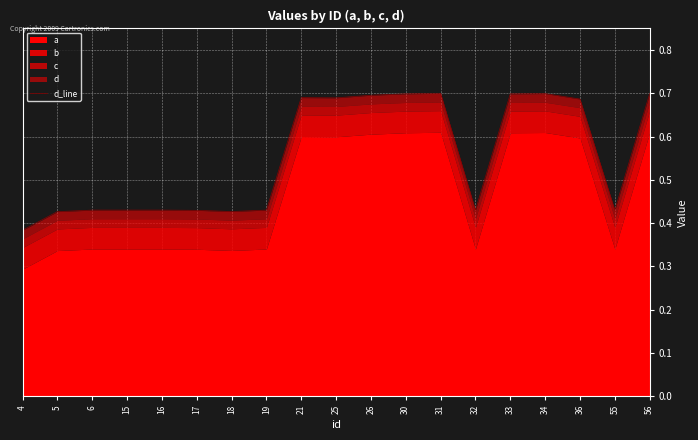

How many interior local peaks (higher than both neighbors) does the data have?

3